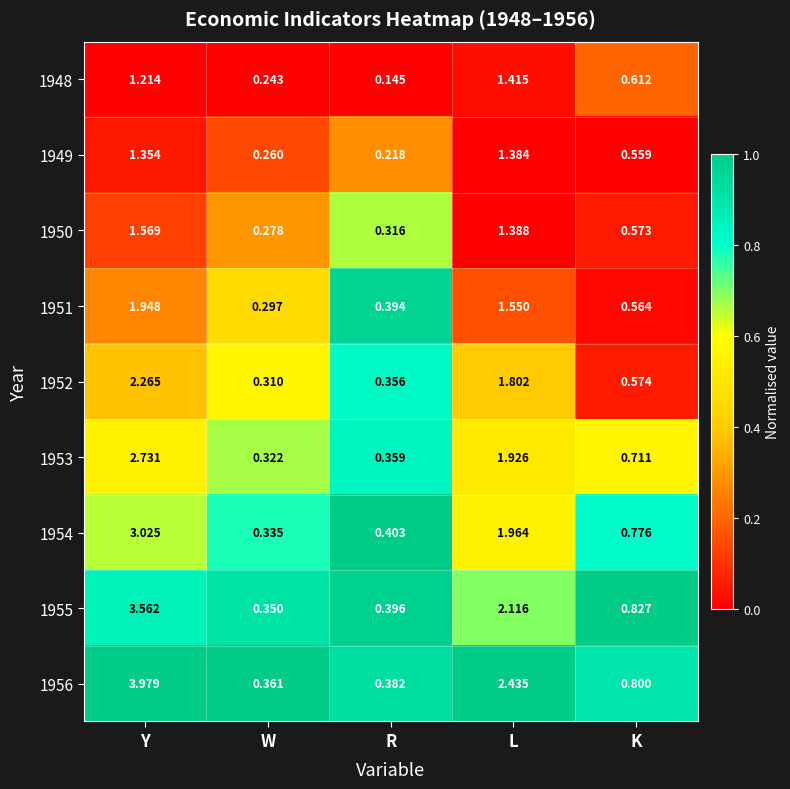

At which label is 1951 closest to 1?

K